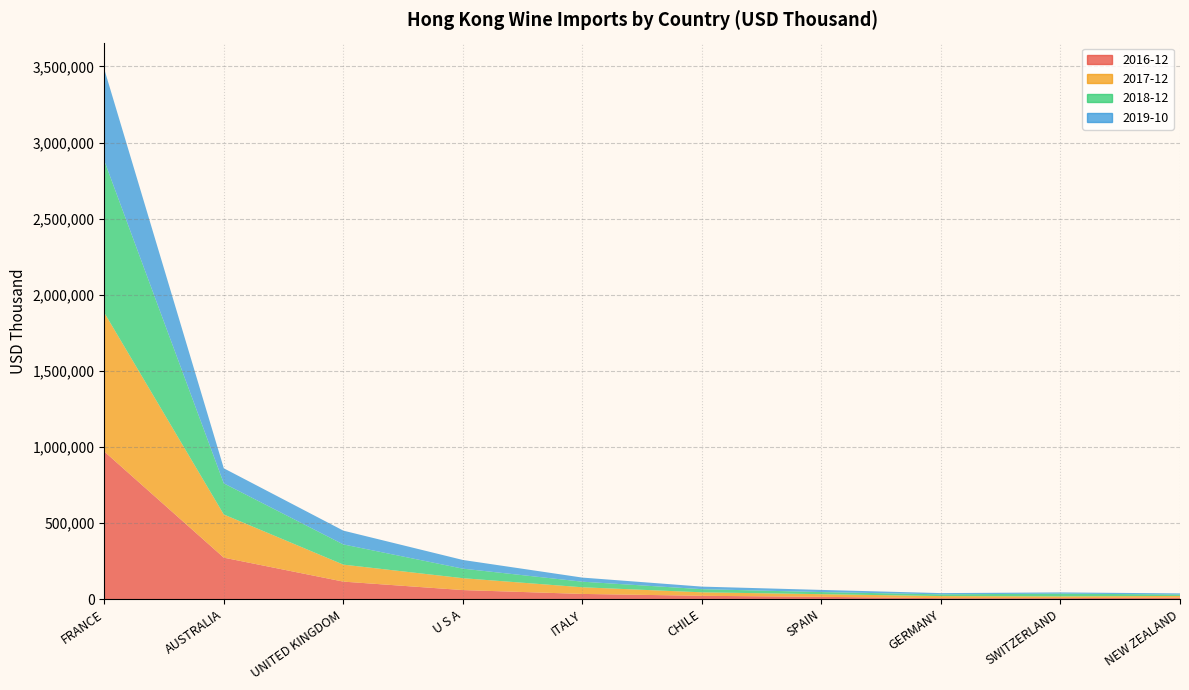

Reading left to right, transcribe all the data shown in this chart.

2016-12: FRANCE=970302.0	AUSTRALIA=272888.8	UNITED KINGDOM=115468.9	U S A=59926.7	ITALY=34590.0	CHILE=22313.6	SPAIN=15505.3	GERMANY=6668.8	SWITZERLAND=7018.9	NEW ZEALAND=10107.0
2017-12: FRANCE=911862.6	AUSTRALIA=283625.8	UNITED KINGDOM=111613.7	U S A=78016.4	ITALY=43705.0	CHILE=22795.6	SPAIN=17479.5	GERMANY=13752.9	SWITZERLAND=11366.8	NEW ZEALAND=11379.2
2018-12: FRANCE=999002.1	AUSTRALIA=204530.3	UNITED KINGDOM=132721.2	U S A=62655.7	ITALY=36612.6	CHILE=20777.5	SPAIN=13853.3	GERMANY=11459.8	SWITZERLAND=18143.9	NEW ZEALAND=9430.8
2019-10: FRANCE=601418.2	AUSTRALIA=98983.9	UNITED KINGDOM=90620.3	U S A=57102.2	ITALY=26985.6	CHILE=16740.5	SPAIN=14124.9	GERMANY=8105.4	SWITZERLAND=7960.4	NEW ZEALAND=7234.9